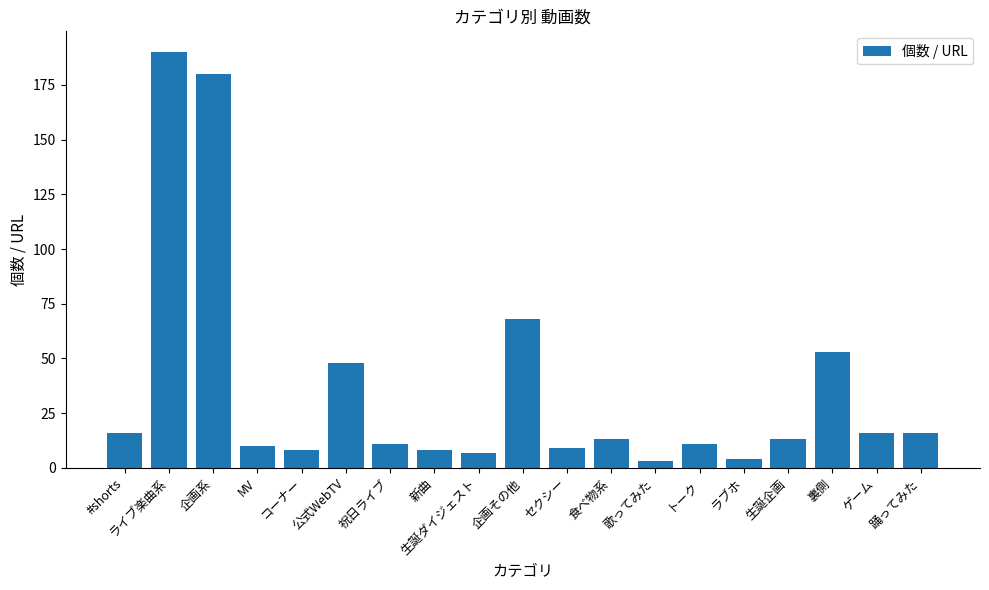

Which has a higher value, ラブホ or トーク?

トーク